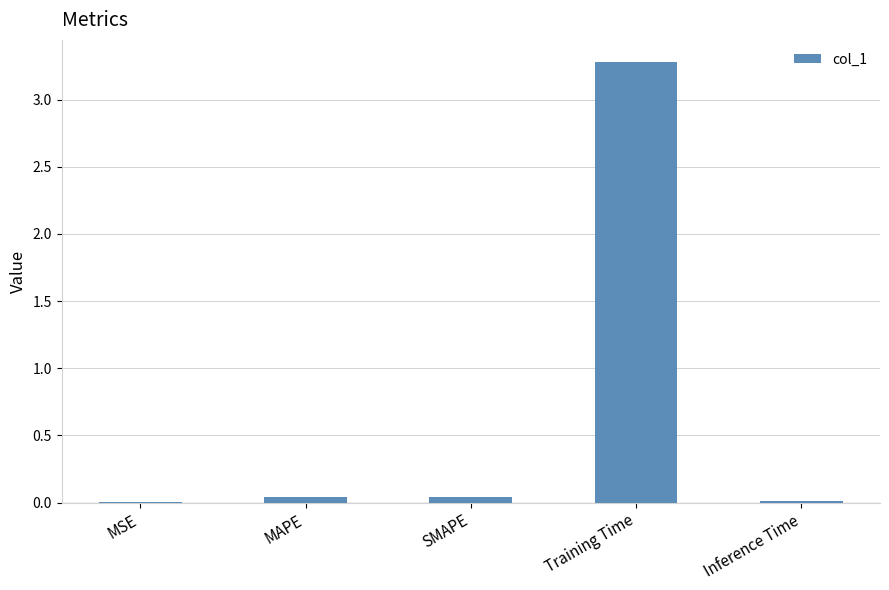

What is the sum of all values?

3.4